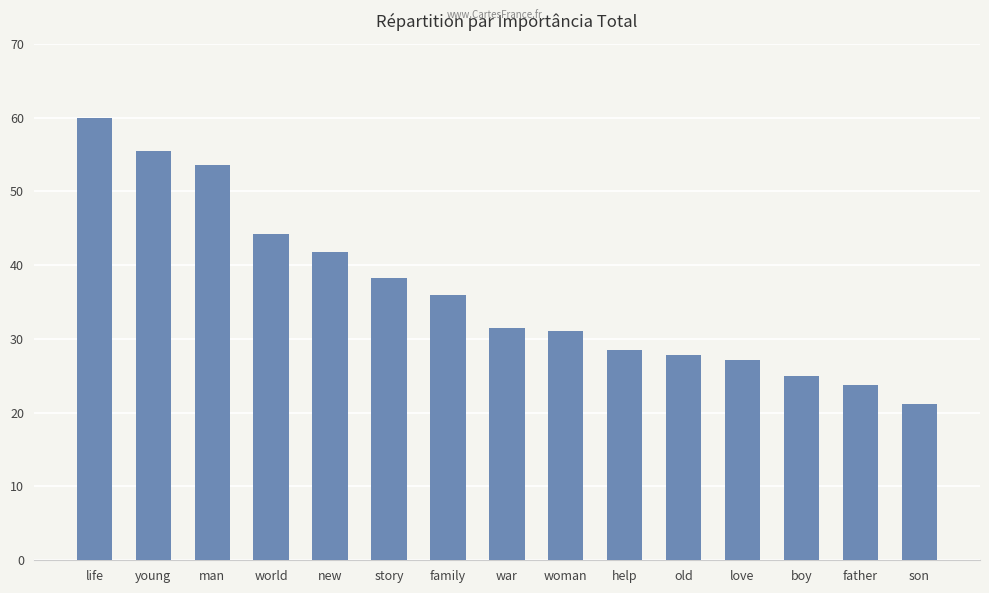

What is the difference between the values at new and war?

10.3